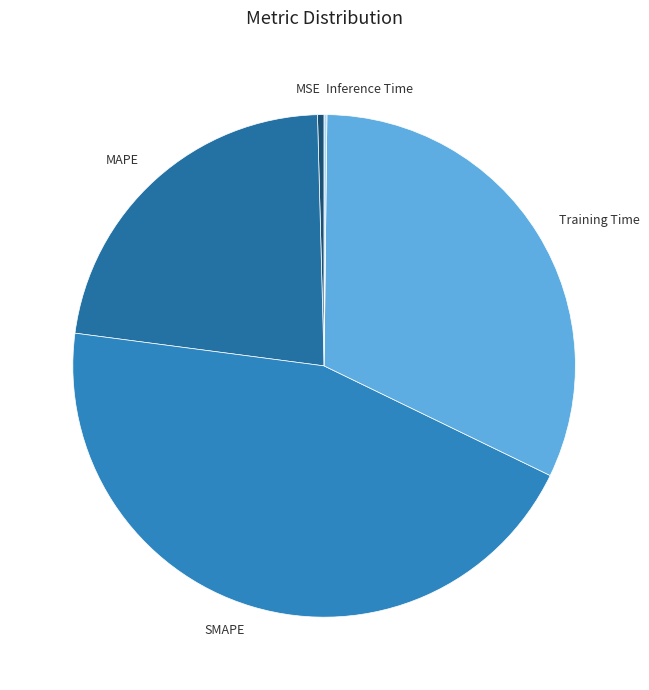

Approximately how many times larger is the value at Training Time compared to SMAPE?

0.7